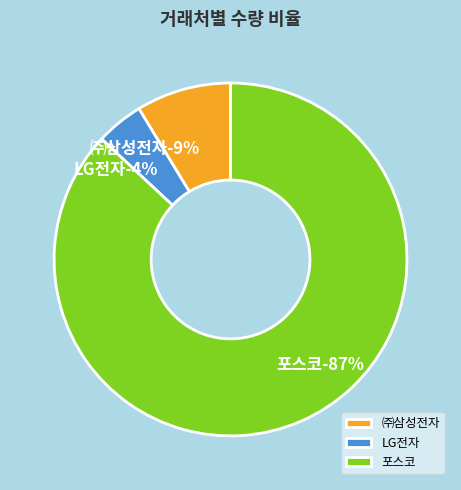

True or false: LG전자 accounts for 4% of the total.

True